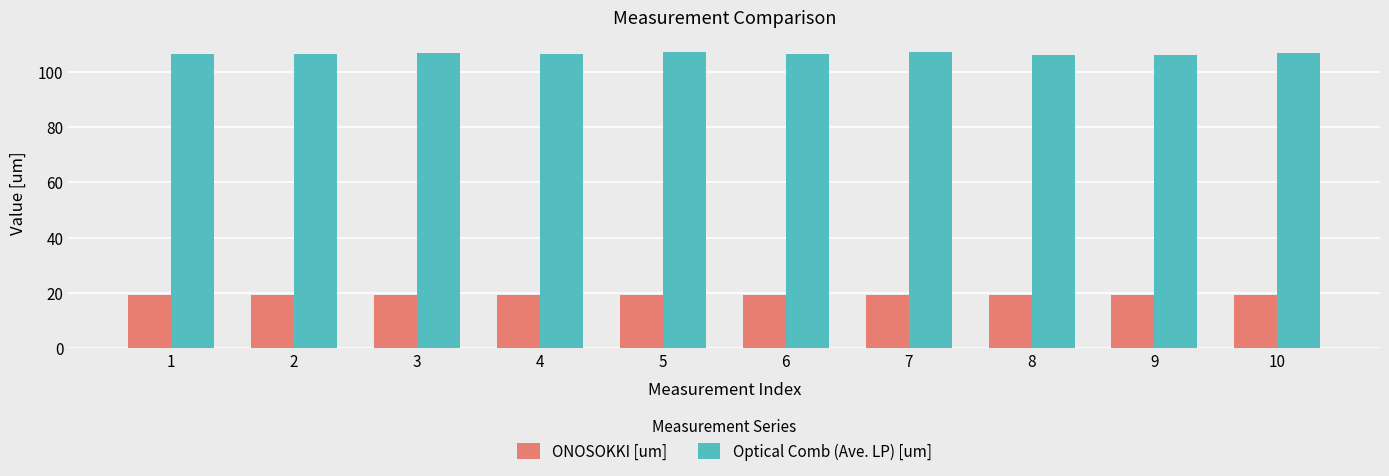

What is the sum of all Optical Comb (Ave. LP) [um] values?

1065.1